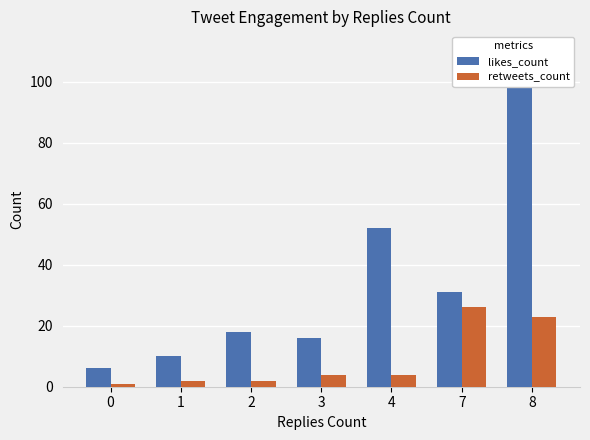

Is the value of retweets_count at 4 greater than the value of likes_count at 3?

No